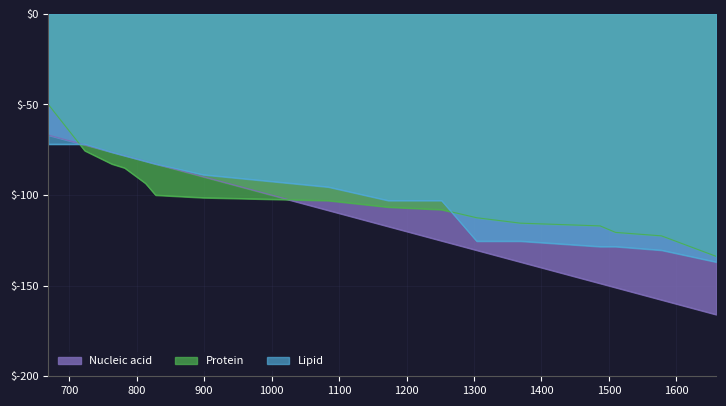

How many times do Lipid and Nucleic acid cross each other?

1